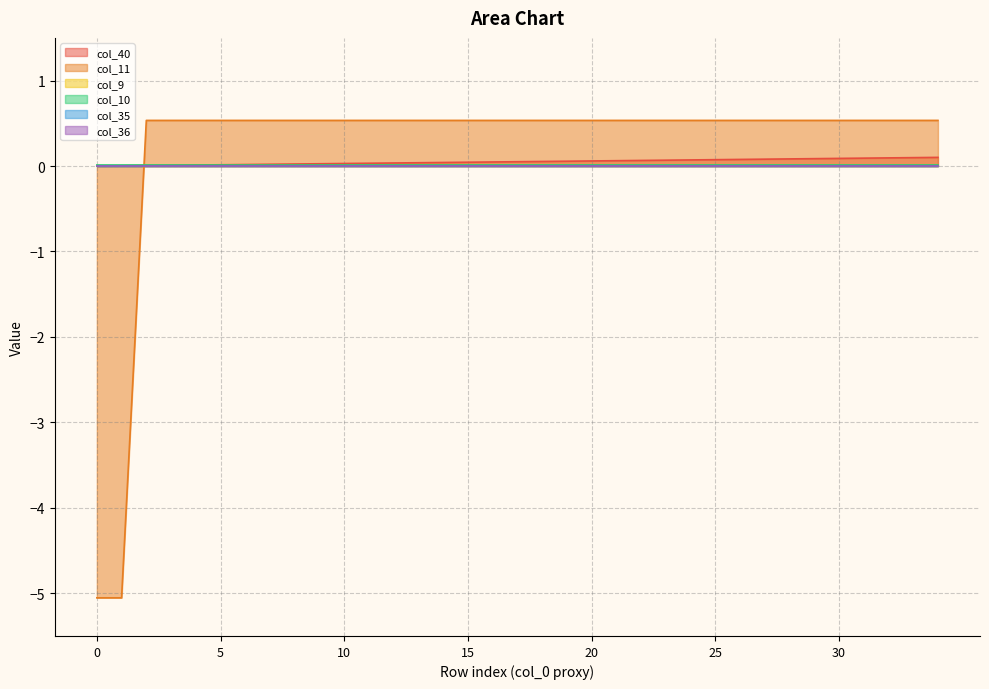

What is the approximate value of col_11 at 27?

0.5